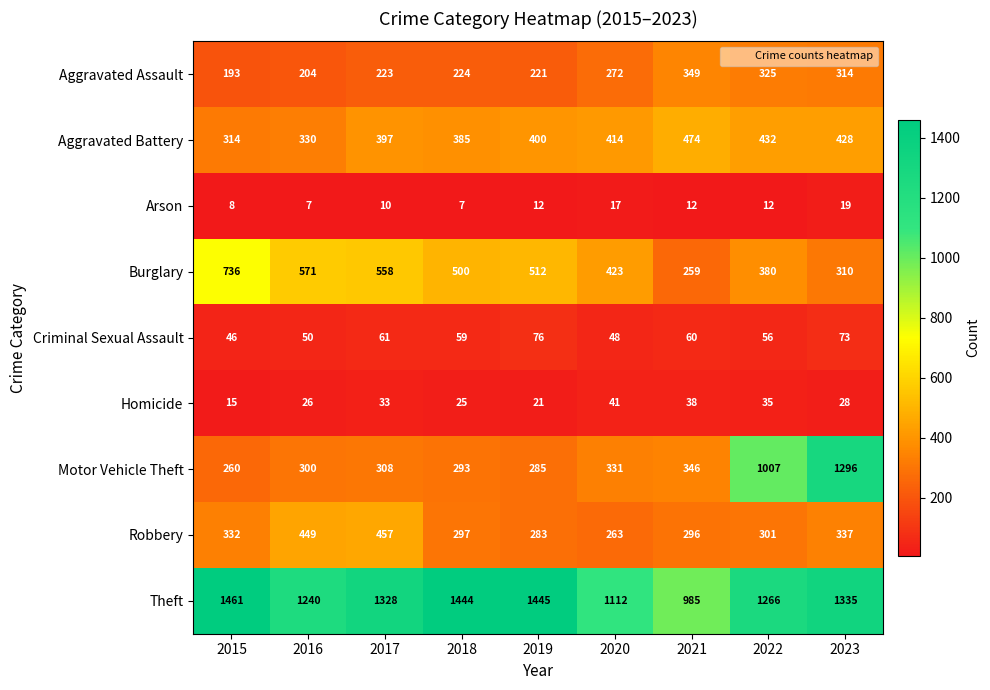

Rank the series at 2023 from lowest to highest value.

Arson, Homicide, Criminal Sexual Assault, Burglary, Aggravated Assault, Robbery, Aggravated Battery, Motor Vehicle Theft, Theft